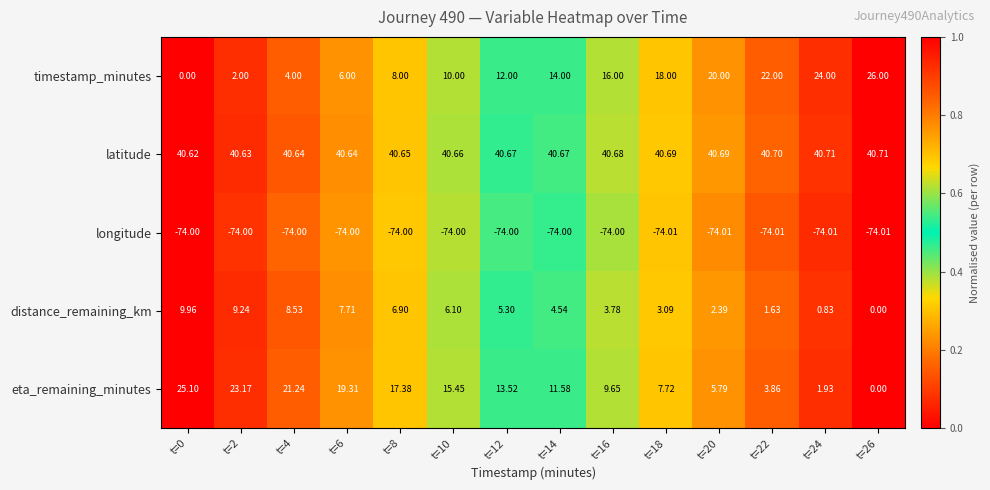

At which category is the sum across all series the highest?

t=0